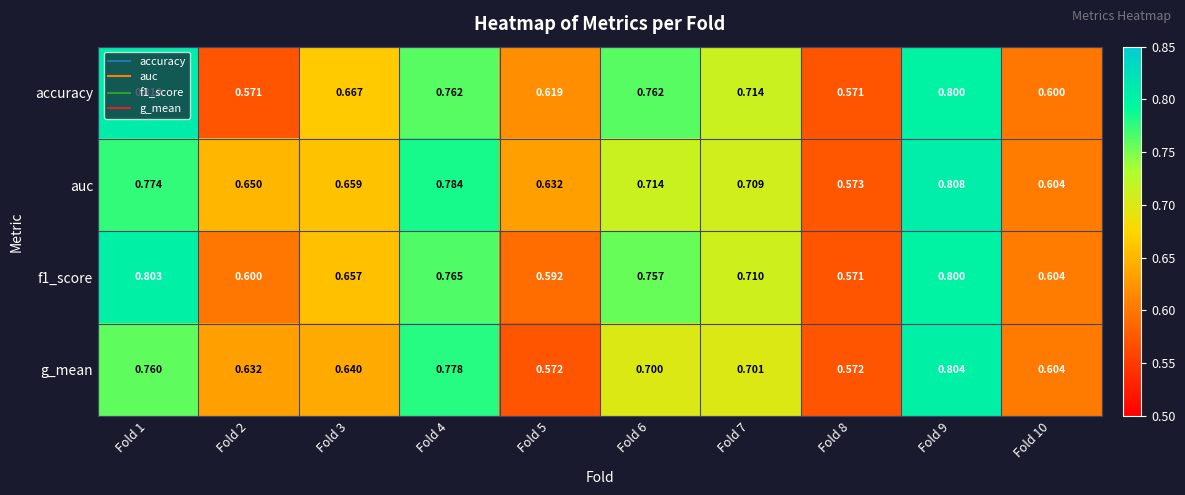

At which category does the chart reach its peak across all series?

Fold 1